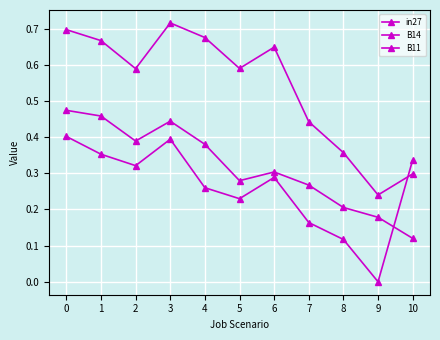

How many lines are shown in the chart?

3